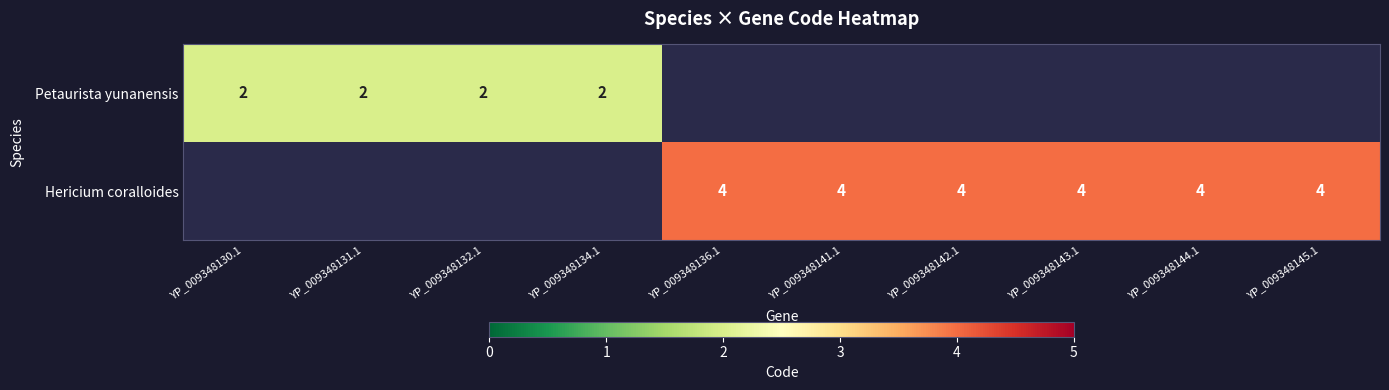

Is it true that Hericium coralloides equals 4 at YP_009348141.1?

True